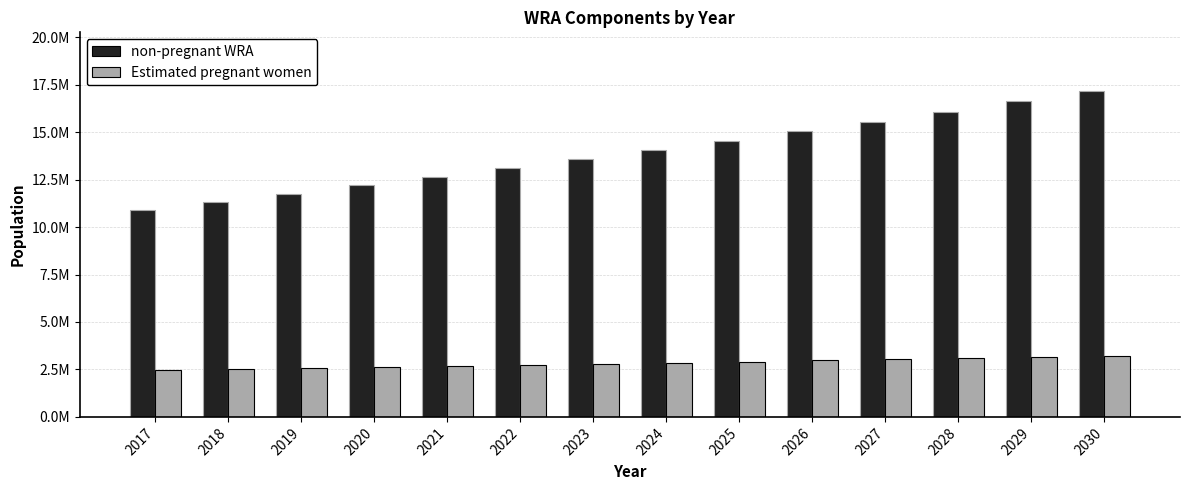

Where does the non-pregnant WRA series first go above 14048879?

2024